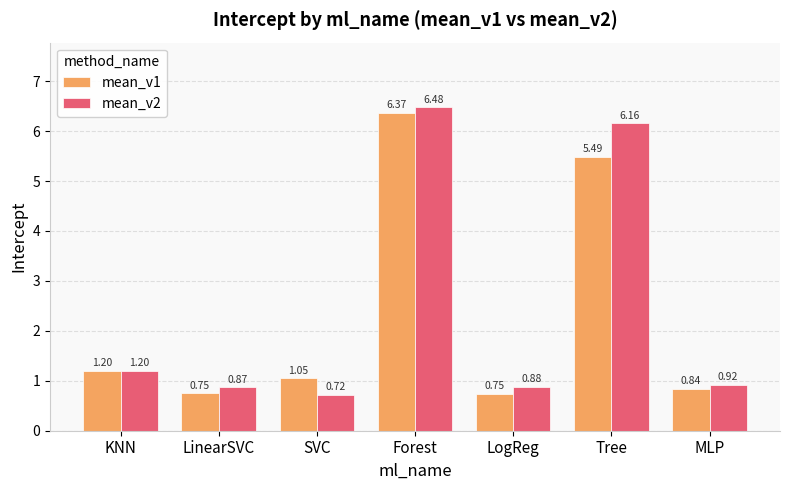

How many groups of bars are there?

7